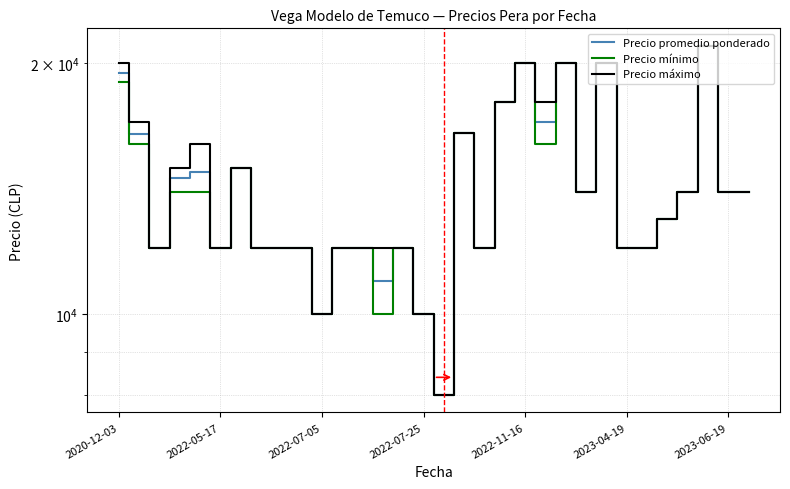

At 17, list the series in order from largest to smallest.

Precio promedio ponderado, Precio mínimo, Precio máximo